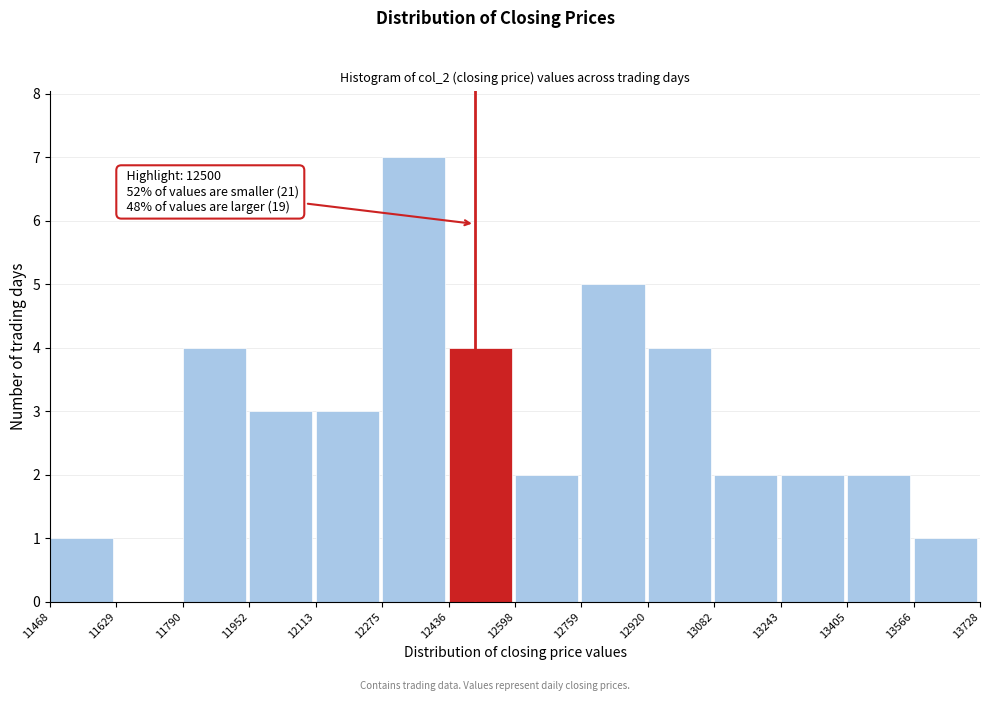

Over which range of the x-axis is the bar tallest?

12275 to 12436